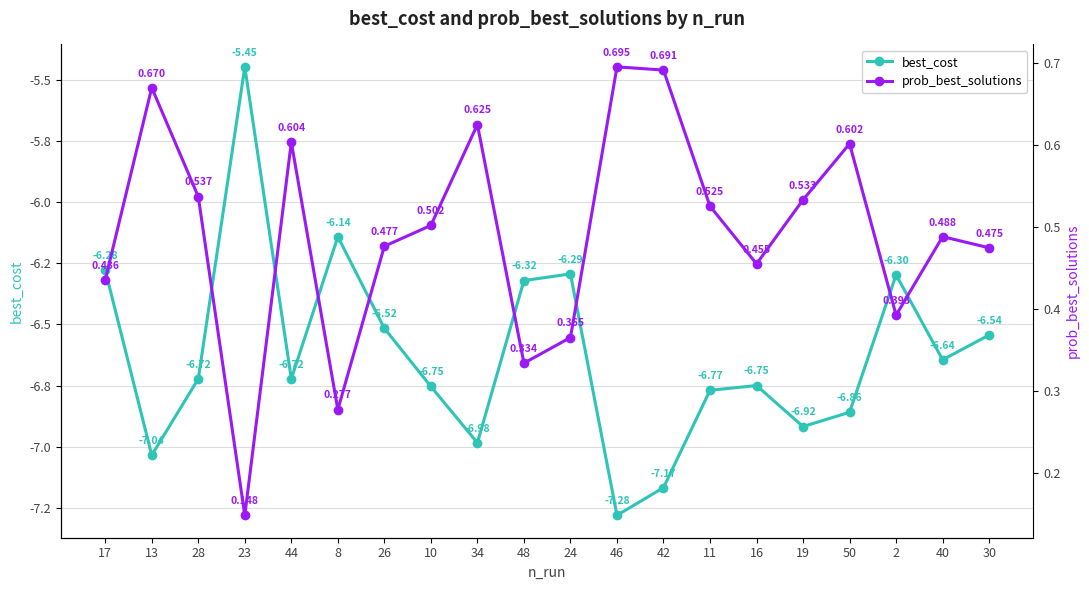

True or false: best_cost has a value of -6.8 at 16.

True